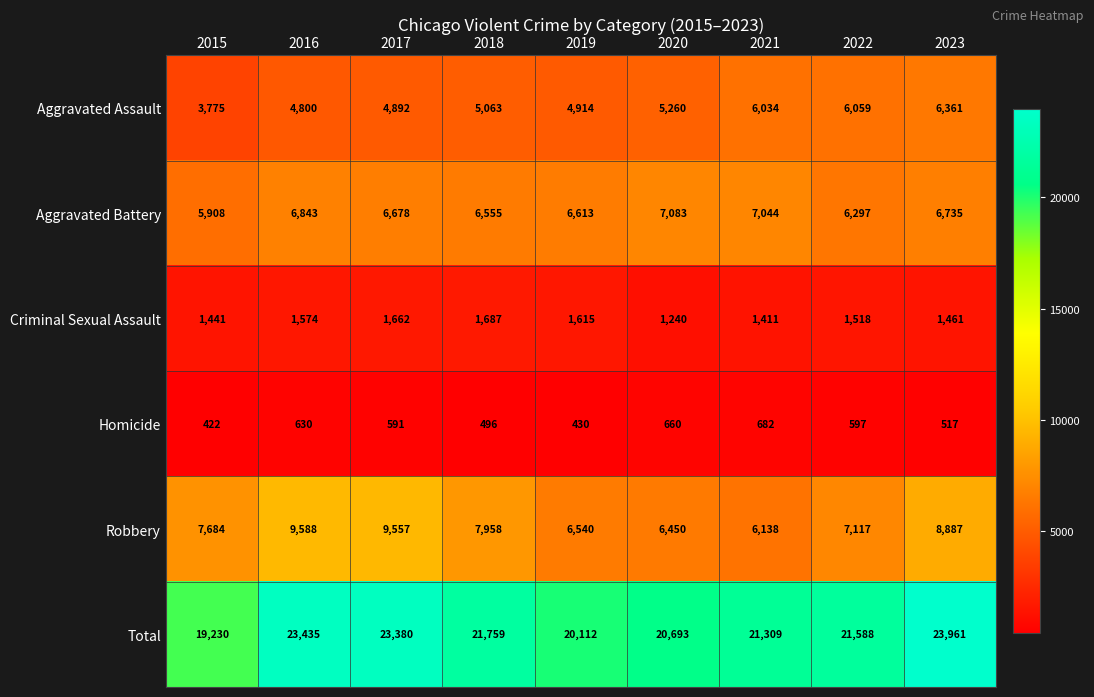

Is it true that Homicide equals 1120 at 2016?

False